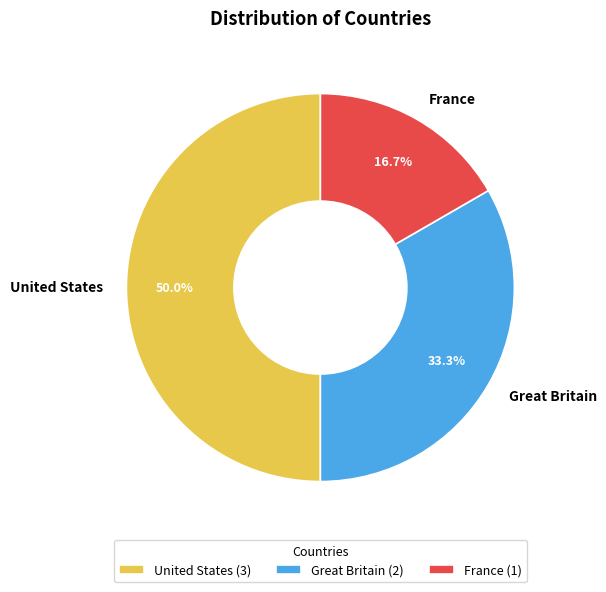

Which has a higher value, United States or Great Britain?

United States